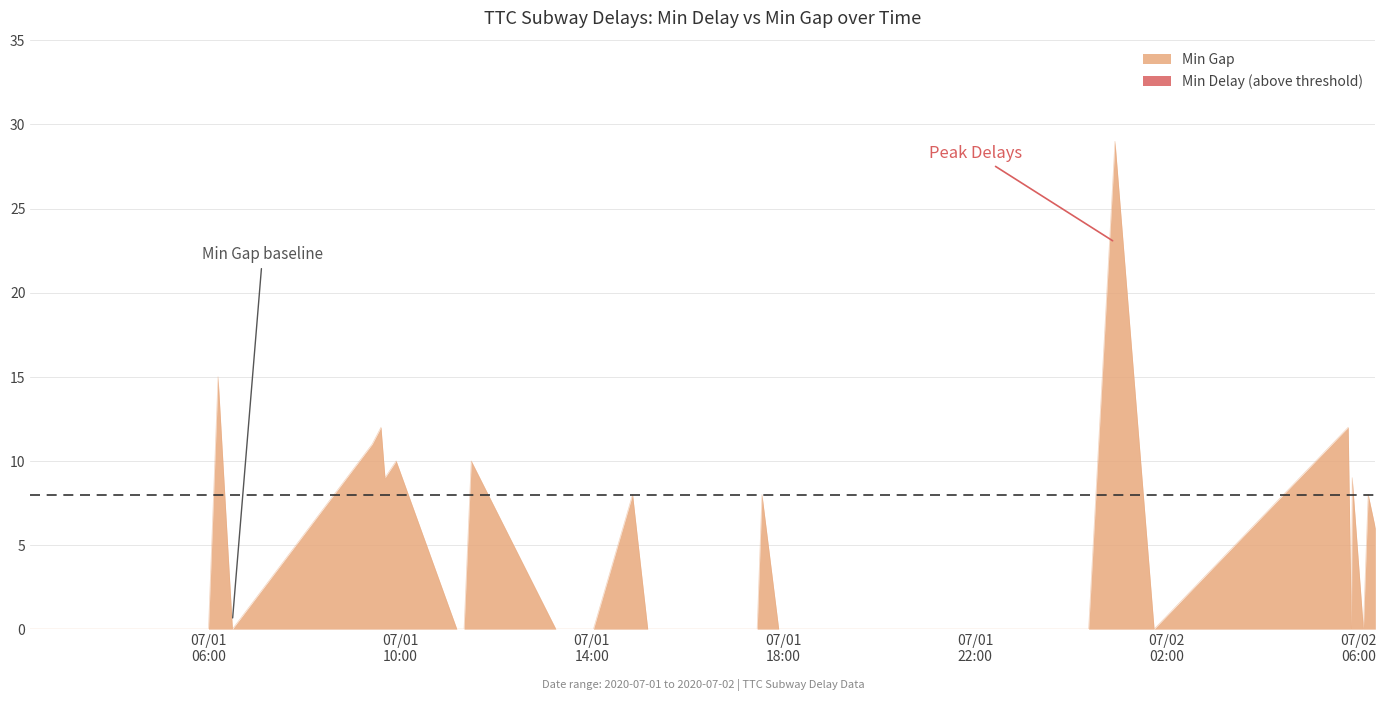

Reading right to left, list all the values displayed in this chart.

6	8	0	9	0	12	0	29	0	0	0	0	0	0	0	0	0	0	0	8	0	0	0	8	0	0	0	10	0	0	10	9	12	11	0	15	0	0	0	0